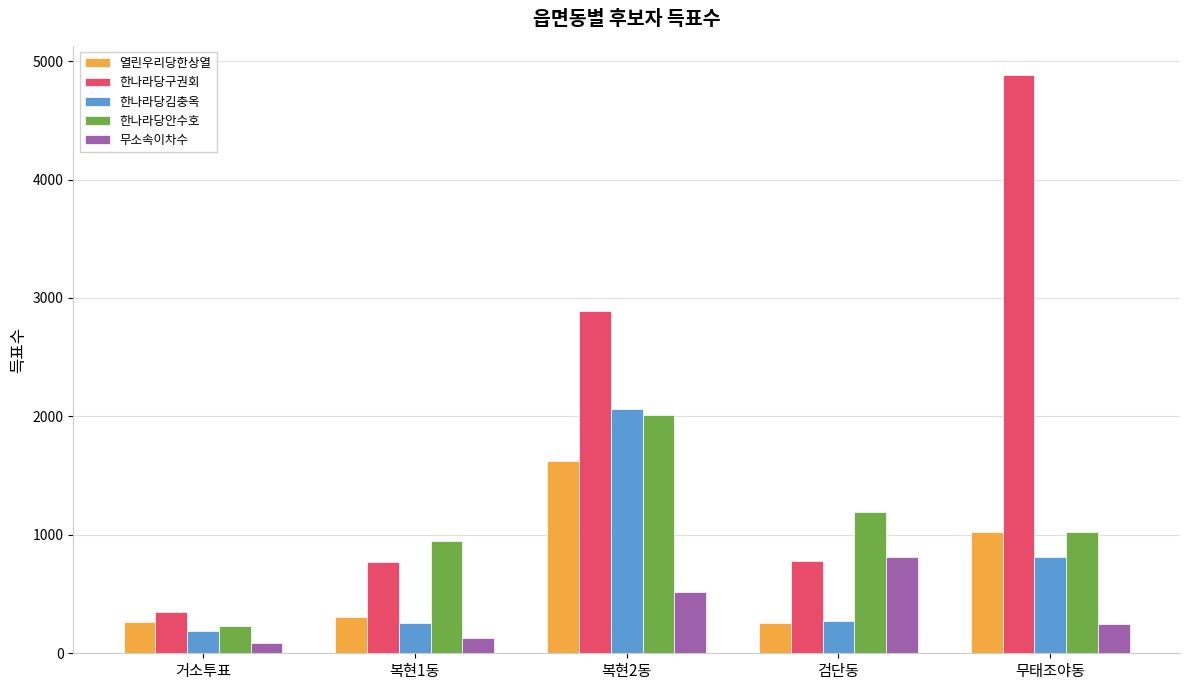

Between 검단동 and 무태조야동, which series saw the biggest shift?

한나라당구권회